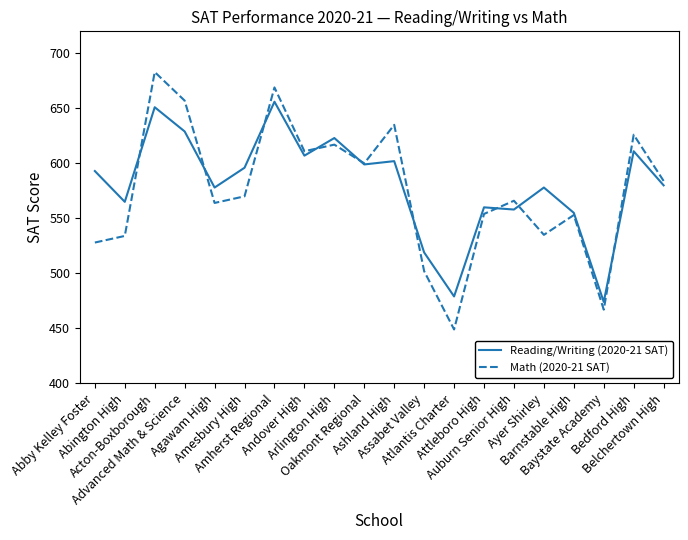

Rank the series by their maximum value, from lowest to highest.

Reading/Writing (2020-21 SAT), Math (2020-21 SAT)